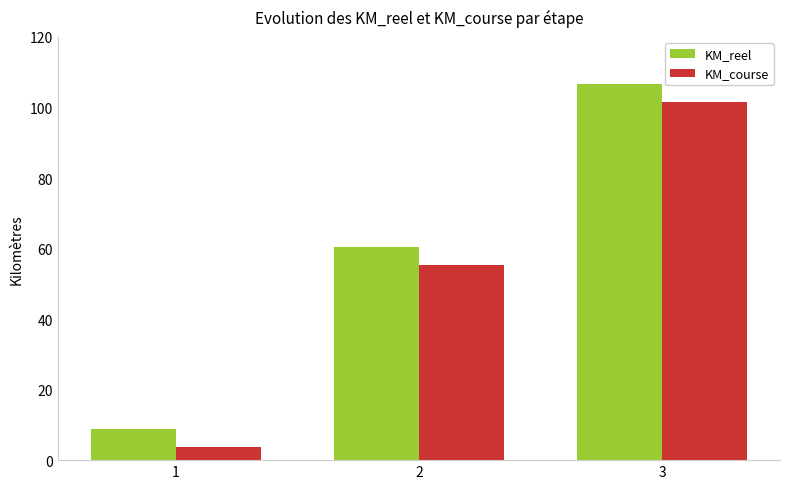

List the series in order of their overall mean, highest first.

KM_reel, KM_course